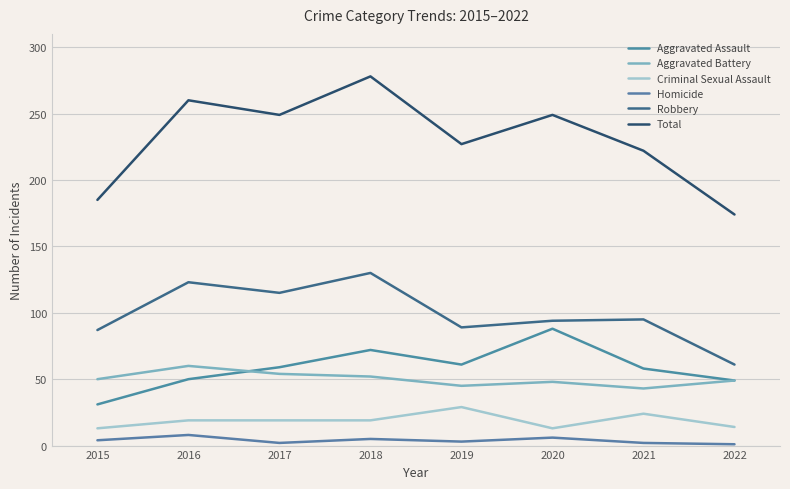

What is the sum of the Homicide values at 2016 and 2017?

10